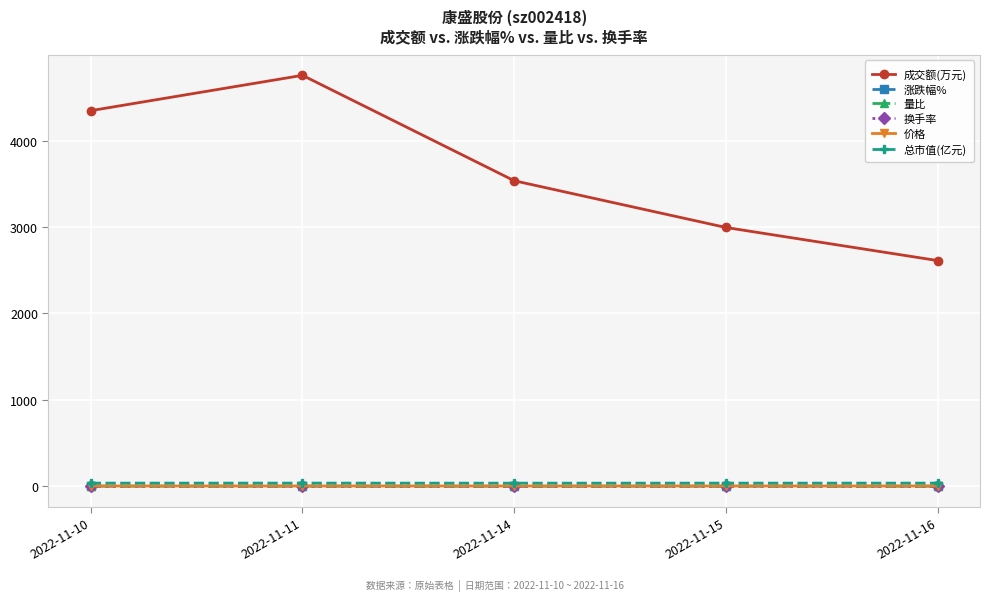

True or false: 量比 has a value of 0.8 at 2022-11-15.

True